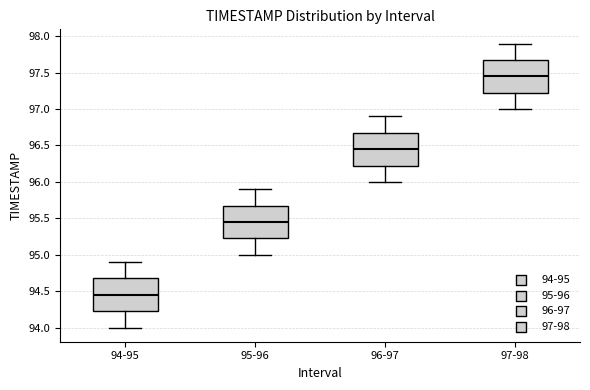

Reading left to right, transcribe this box plot: for each box, give where its median line is, the range the box spans, and where its two whiskers end, as read against the y-axis. The values are not printed on the chart, so give them approximately, as read against the axis.

94-95: median 94.45, box 94.25 to 94.70, whiskers 94.00 to 94.90
95-96: median 95.45, box 95.25 to 95.70, whiskers 95.00 to 95.90
96-97: median 96.45, box 96.25 to 96.70, whiskers 96.00 to 96.90
97-98: median 97.45, box 97.25 to 97.70, whiskers 97.00 to 97.90